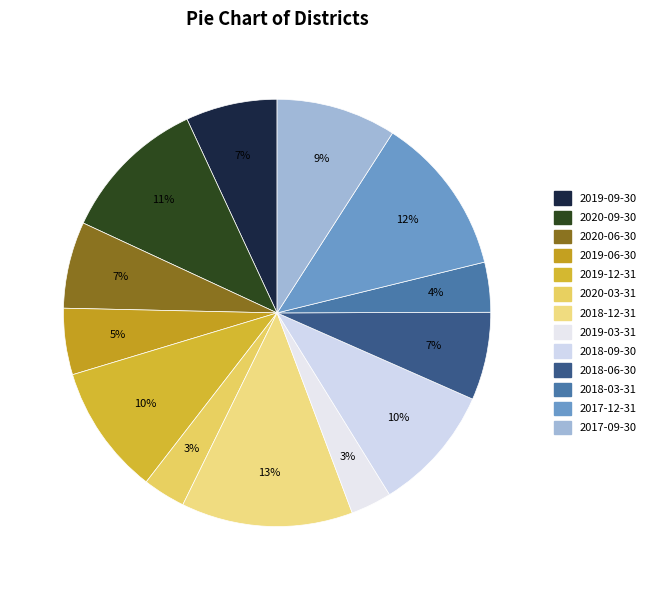

Is there a majority slice in this chart?

No